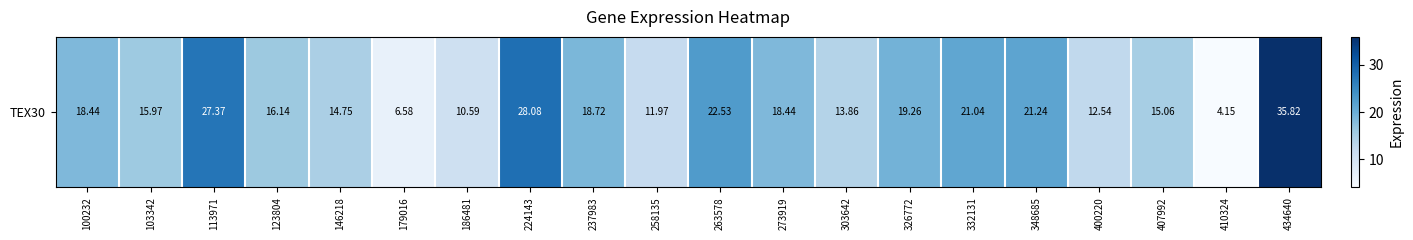

What is the change in value from 103342 to 258135?

-4.0